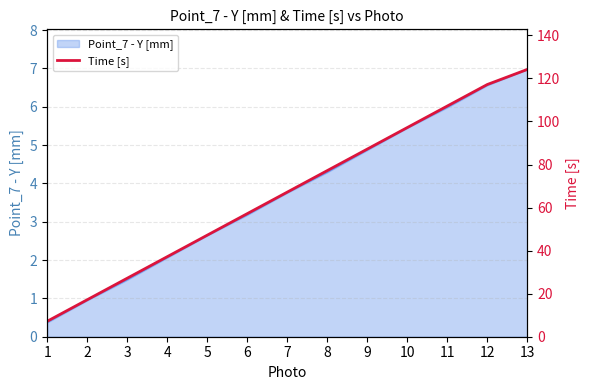

Rank the categories by value from highest to lowest.

13, 12, 11, 10, 9, 8, 7, 6, 5, 4, 3, 2, 1